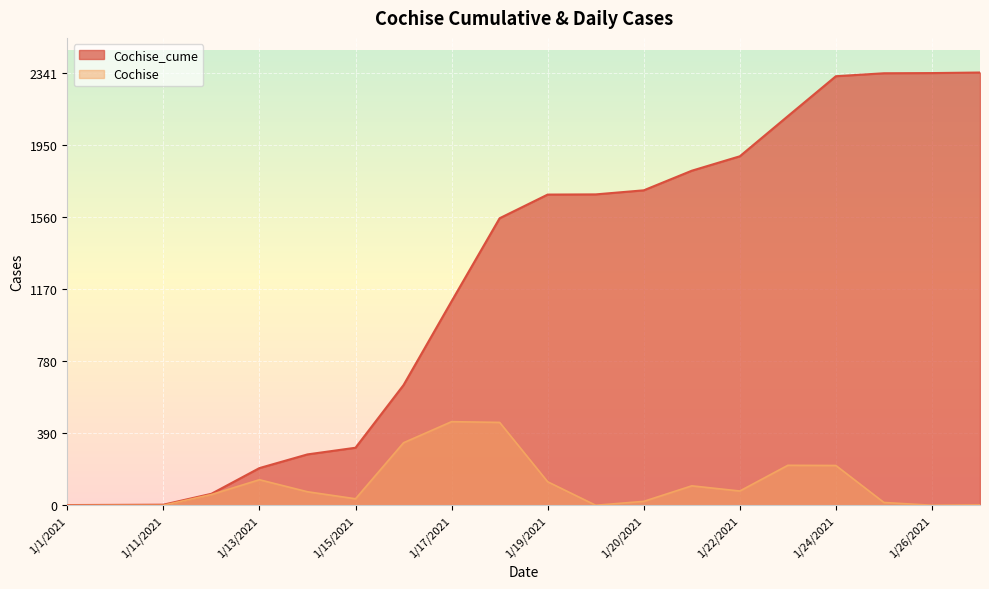

What are all the series names shown in the legend?

Cochise_cume, Cochise